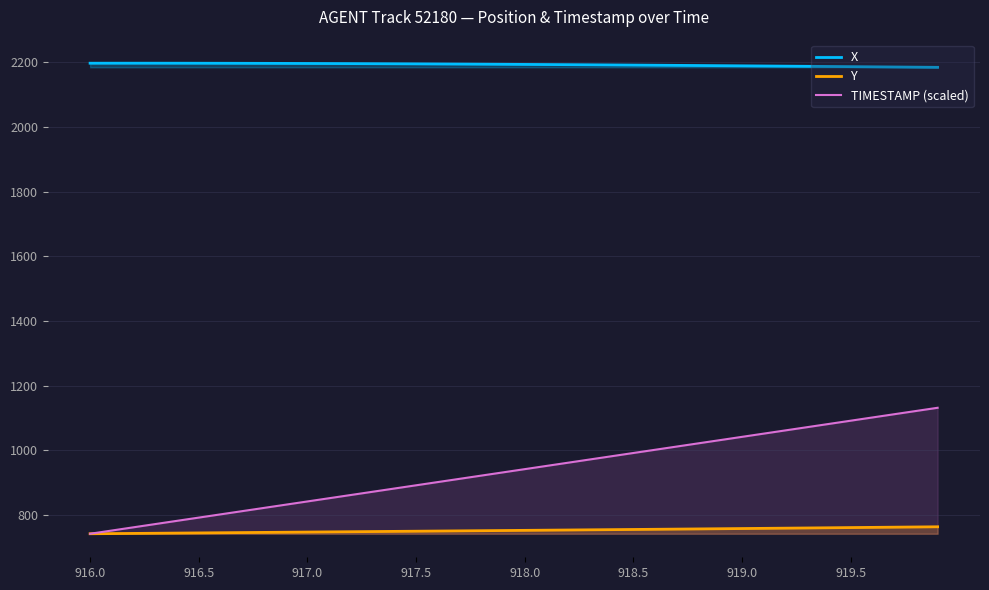

True or false: Y and X cross at least once.

False